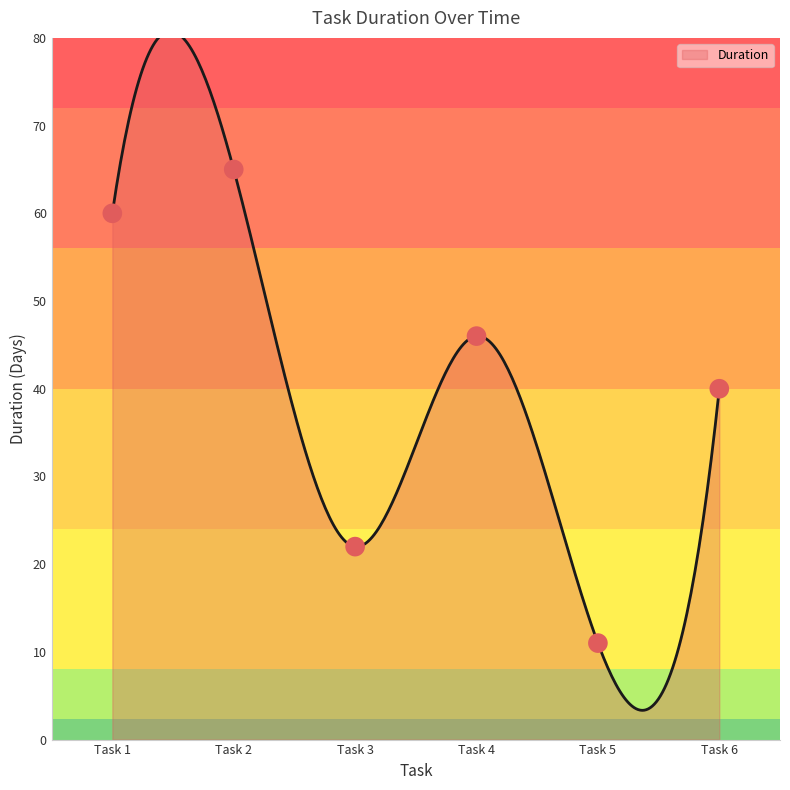

Approximately how many times larger is the value at Task 3 compared to Task 6?

0.6